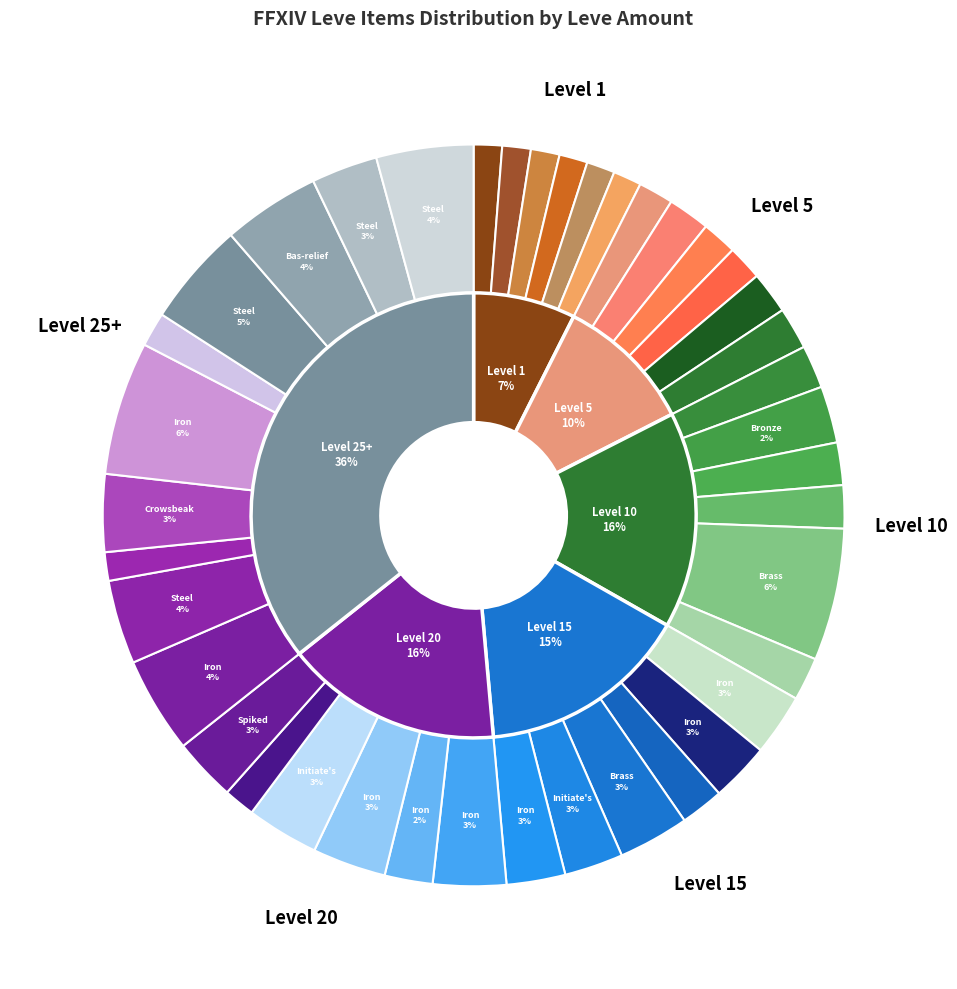

The Iron Round Knife slice represents 1% of the pie. True or false?

True